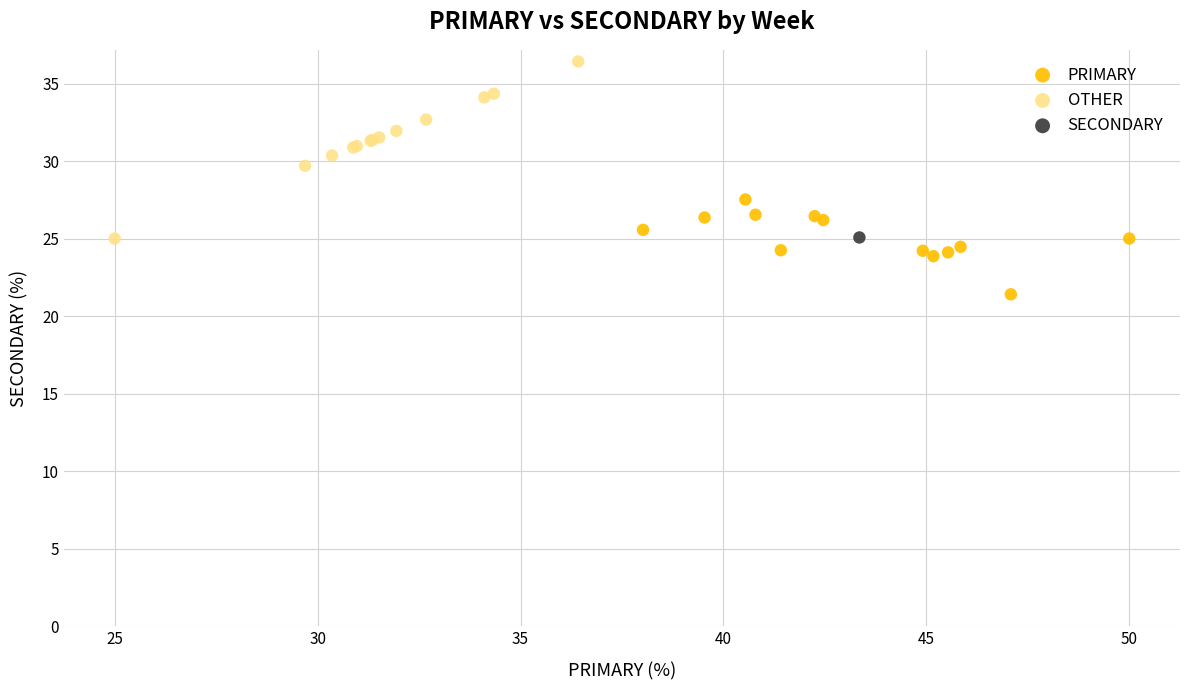

Which series reaches the maximum Y coordinate?

OTHER